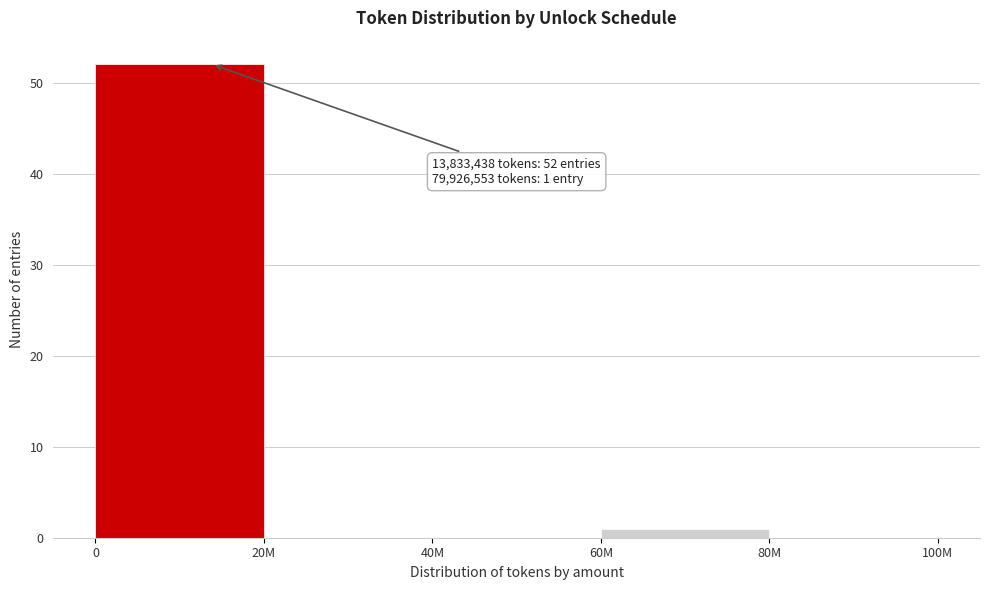

Reading left to right, extract all data points from this chart.

0=52	20M=0	40M=0	60M=1	80M=0